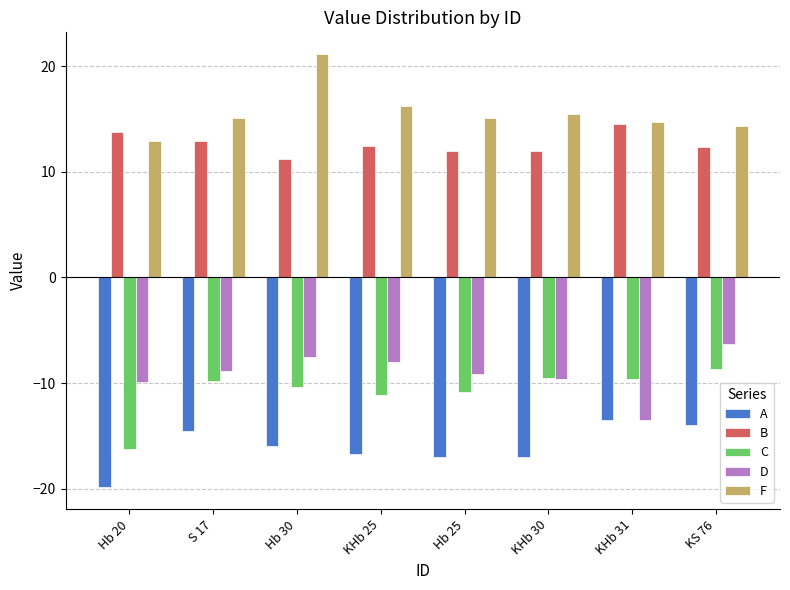

Rank the series at S 17 from highest to lowest value.

F, B, D, C, A